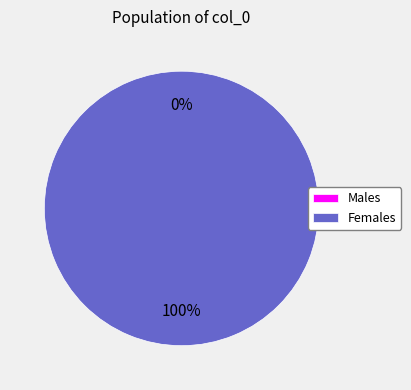

Does 1525213874 represent more than half of the total?

Yes